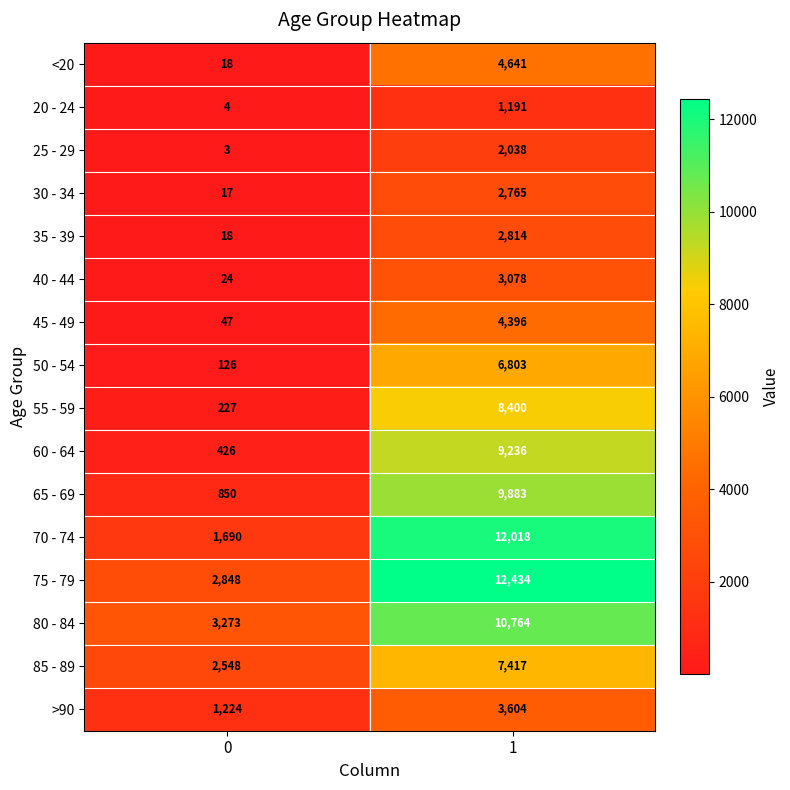

What is the average value of the 55 - 59 series?

4314